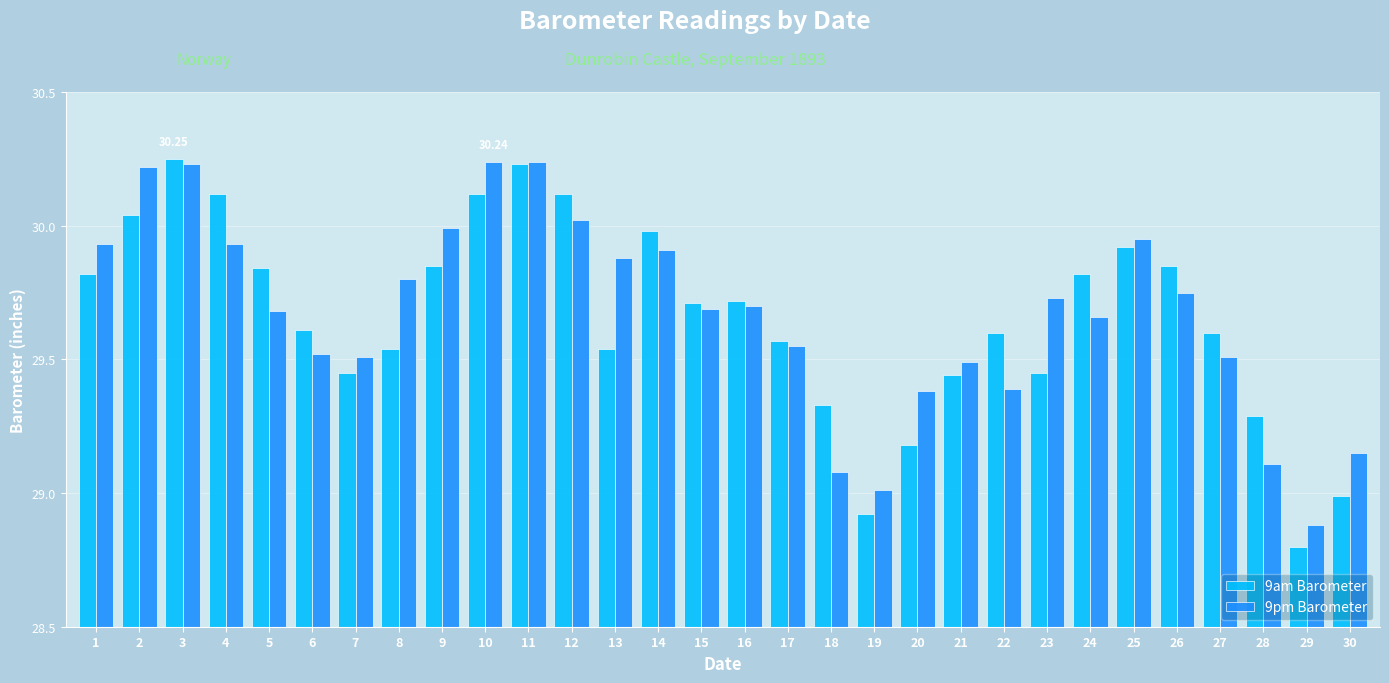

What are all the series names shown in the legend?

9am Barometer, 9pm Barometer